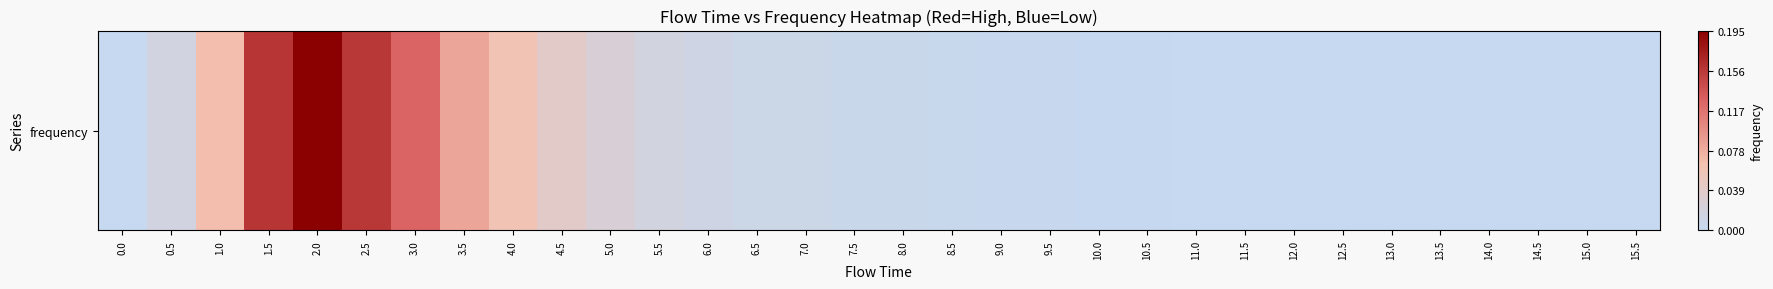

Reading left to right, transcribe all the data shown in this chart.

0.0=0.0	0.5=0.0	1.0=0.1	1.5=0.2	2.0=0.2	2.5=0.2	3.0=0.1	3.5=0.1	4.0=0.1	4.5=0.0	5.0=0.0	5.5=0.0	6.0=0.0	6.5=0.0	7.0=0.0	7.5=0.0	8.0=0.0	8.5=0.0	9.0=0.0	9.5=0.0	10.0=0.0	10.5=0.0	11.0=0.0	11.5=0.0	12.0=0.0	12.5=0.0	13.0=0.0	13.5=0.0	14.0=0.0	14.5=0.0	15.0=0.0	15.5=0.0